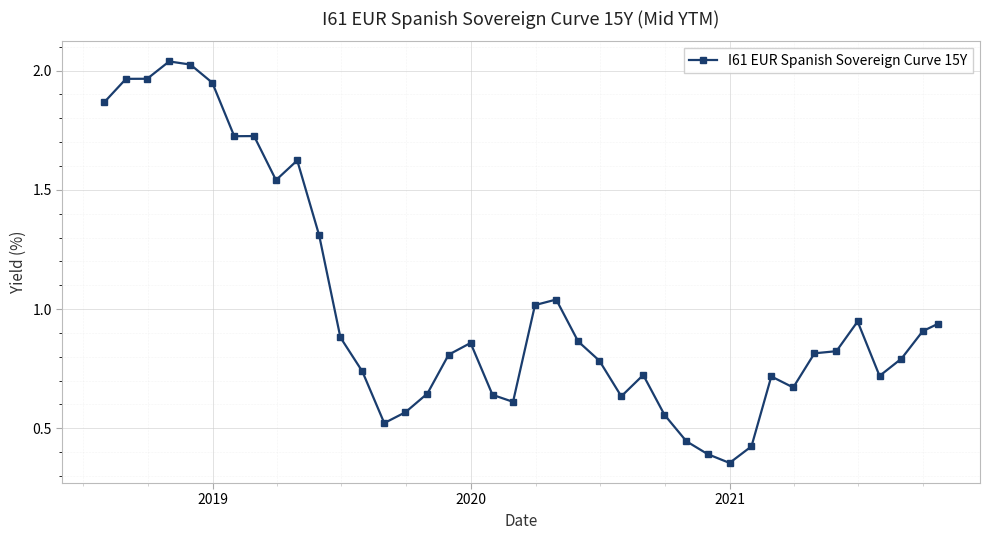

What is the sum of all values?

40.6